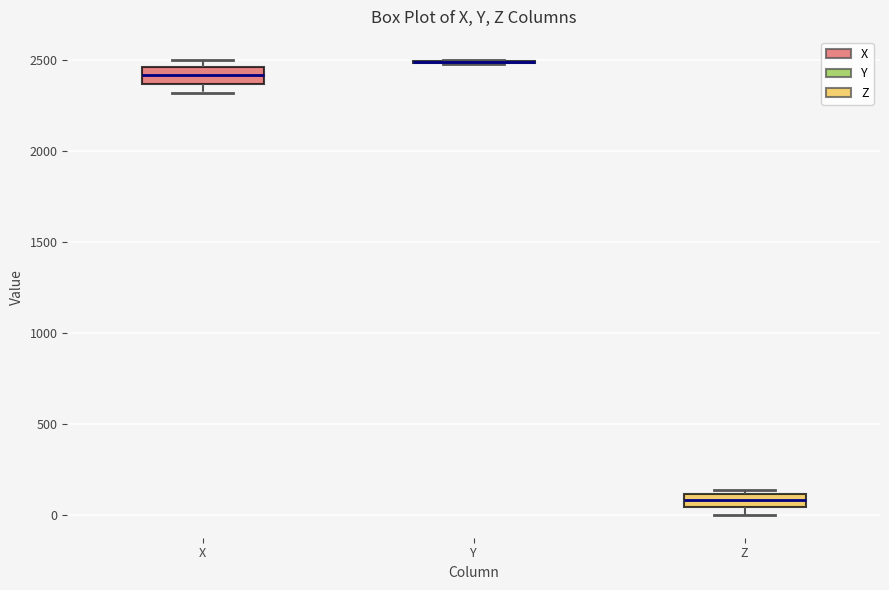

Where is the lower edge of the box for X on the y-axis? The values are not printed on the chart, so give them approximately, as read against the axis.

2350